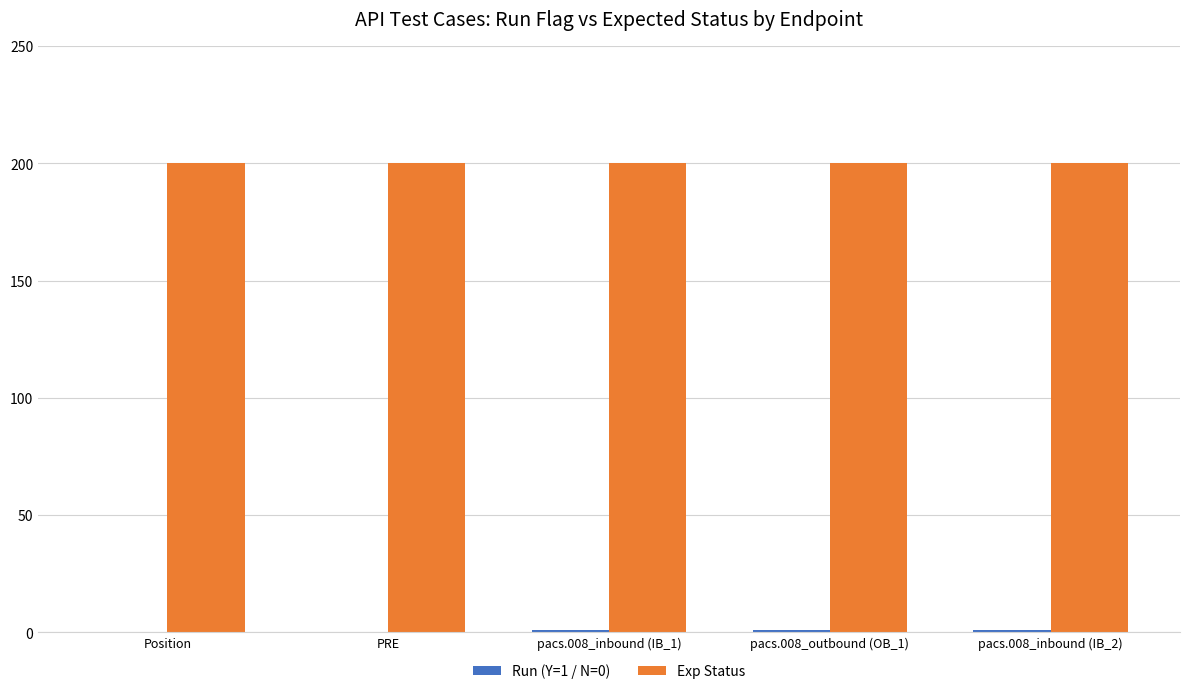

Which series has the largest total across all categories?

Exp Status